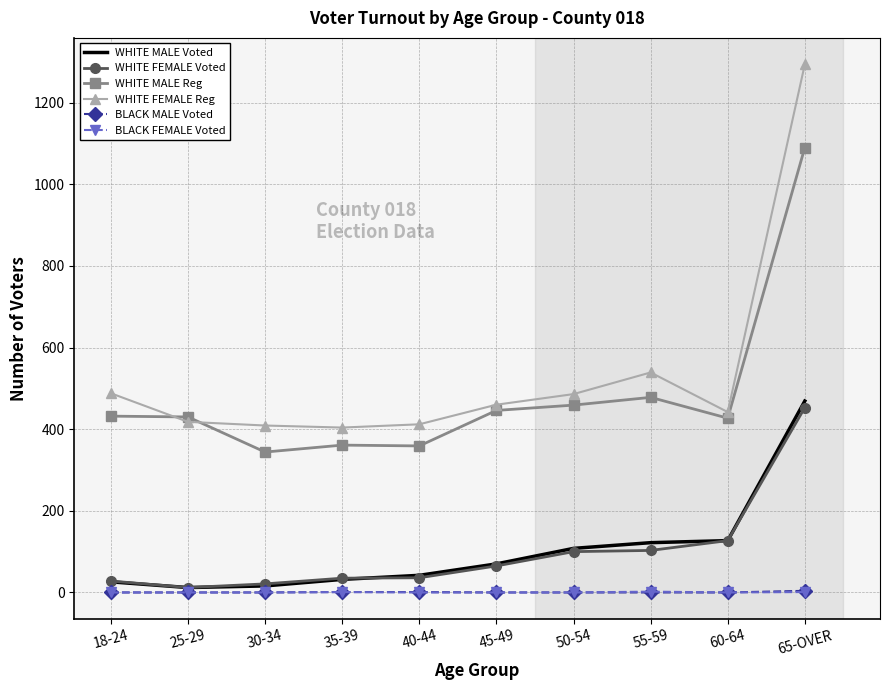

What position from the left is 45-49?

6